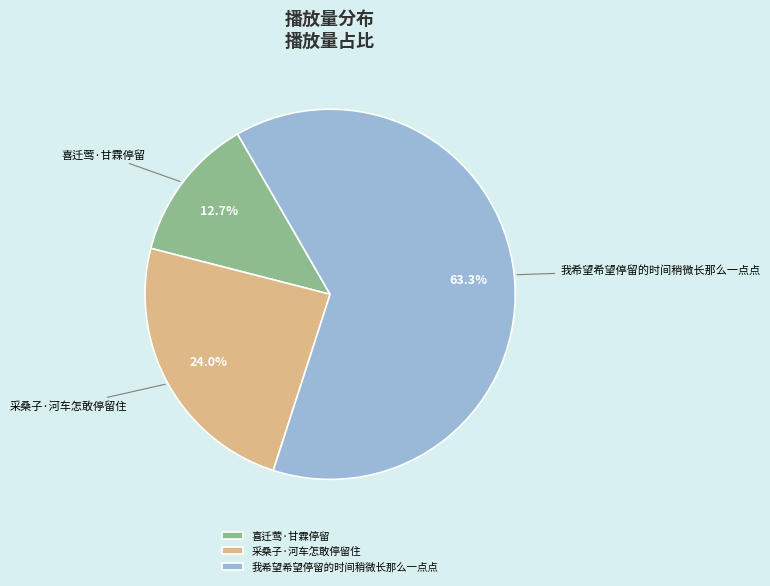

How many segments does this pie chart have?

3